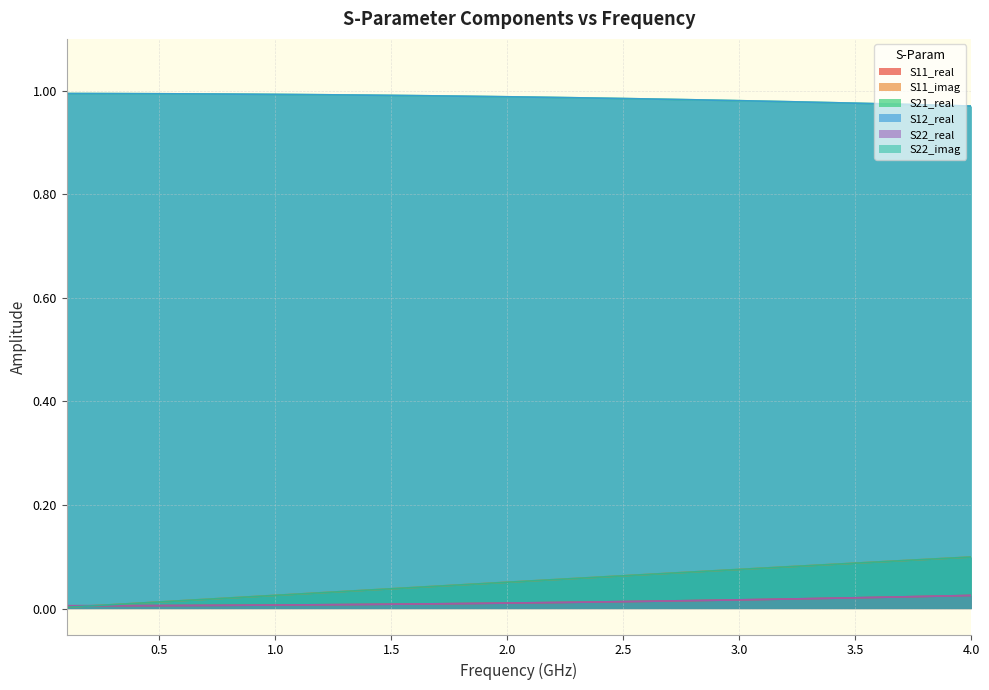

Does the chart have visible grid lines?

Yes